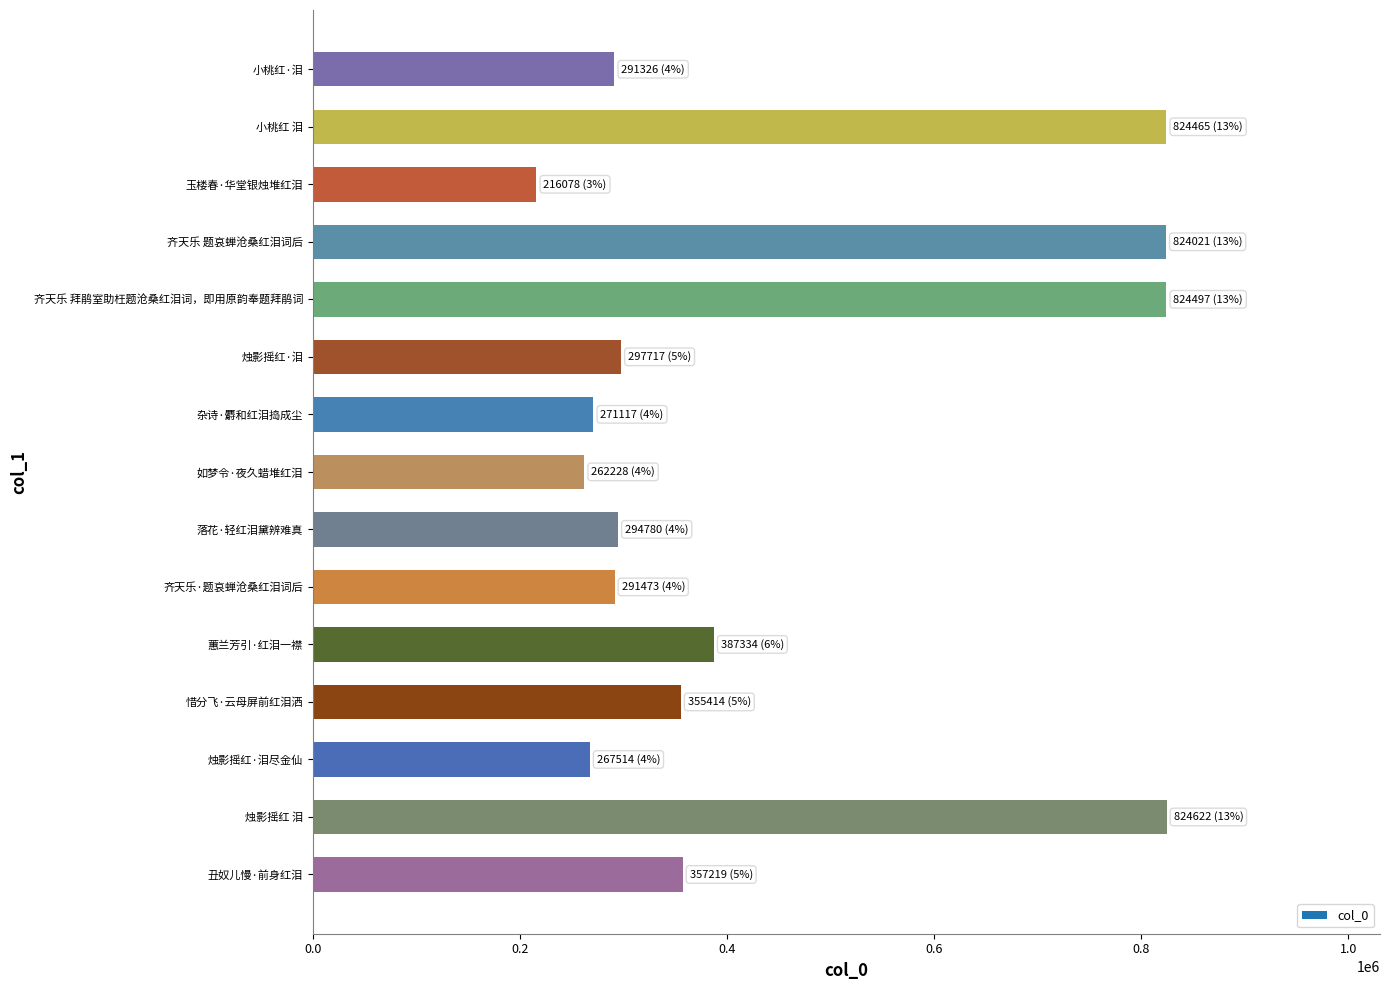

The chart shows a value of 824021 at 齐天乐 题哀蝉沧桑红泪词后. True or false?

True